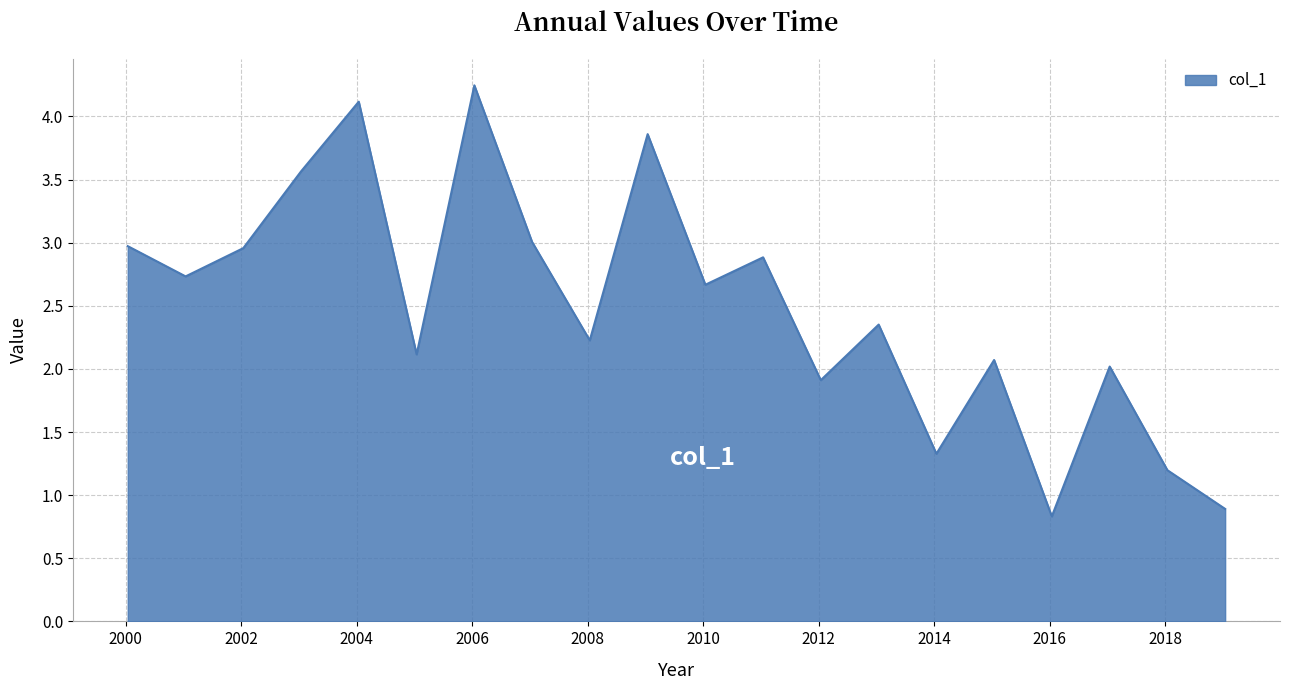

What is the difference between the maximum and minimum values?

3.4